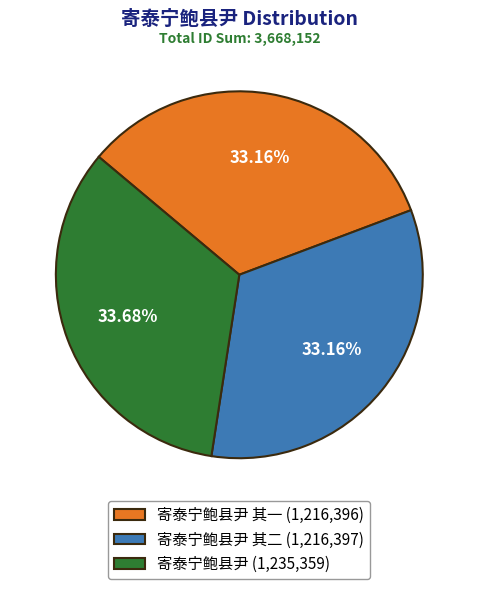

Is the sum of 寄泰宁鲍县尹 其二 (1,216,397) and 寄泰宁鲍县尹 (1,235,359) greater than half?

Yes